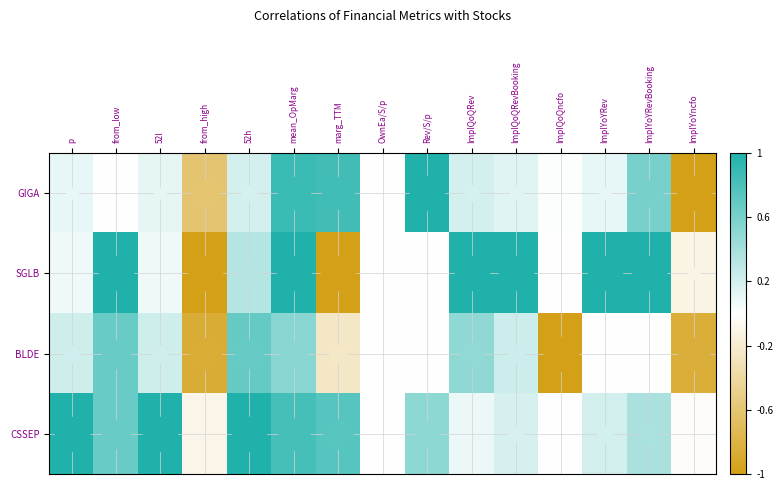

List the series in order of their peak value, lowest first.

BLDE, GIGA, SGLB, CSSEP